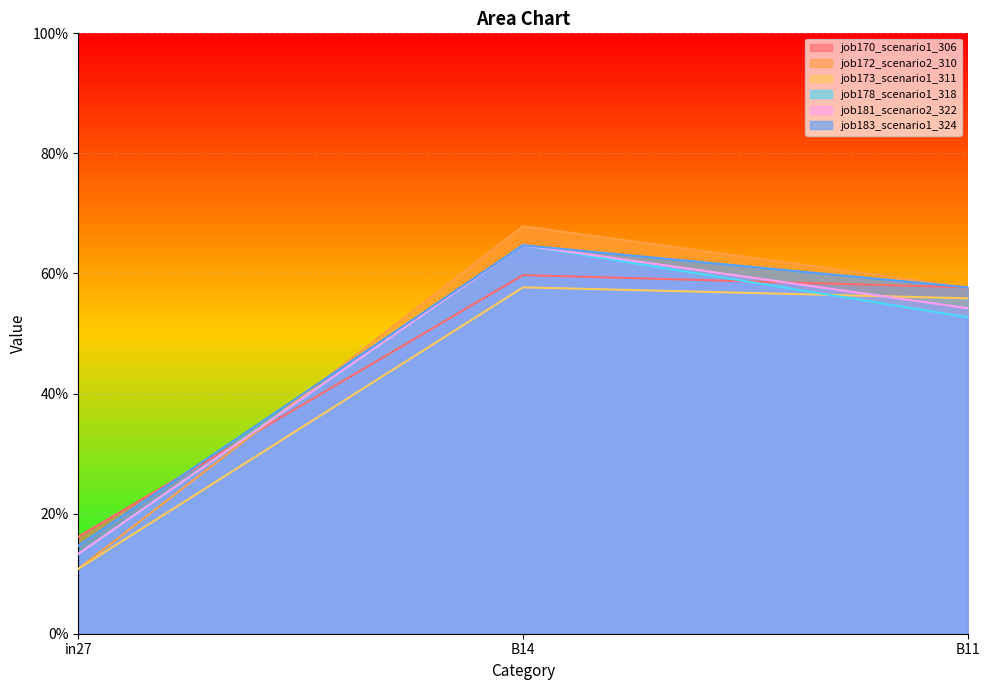

What is the sum of all job172_scenario2_310 values?

1.4